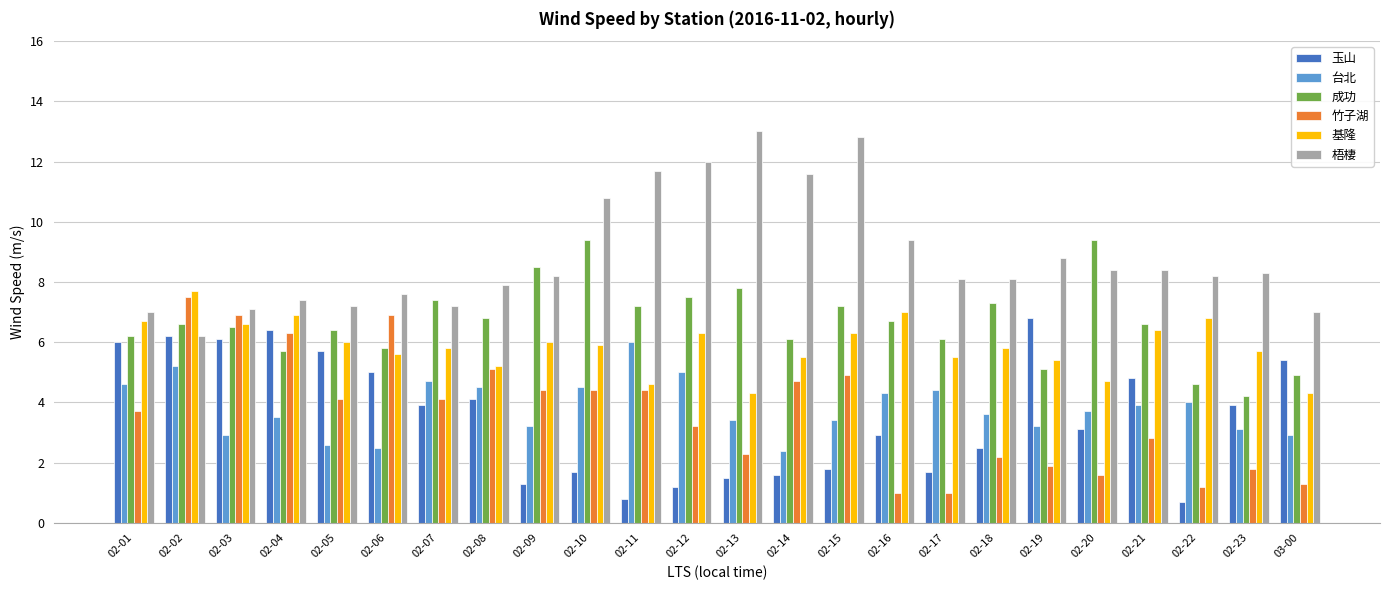

The 成功 series shows 11.9 at 02-09. True or false?

False